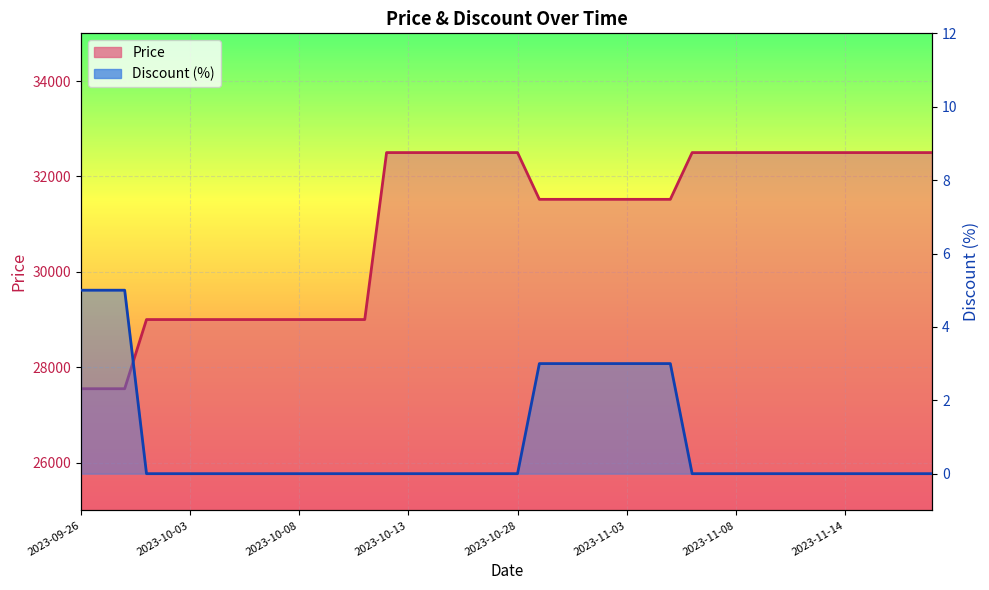

What position from the left is 2023-11-20?

40